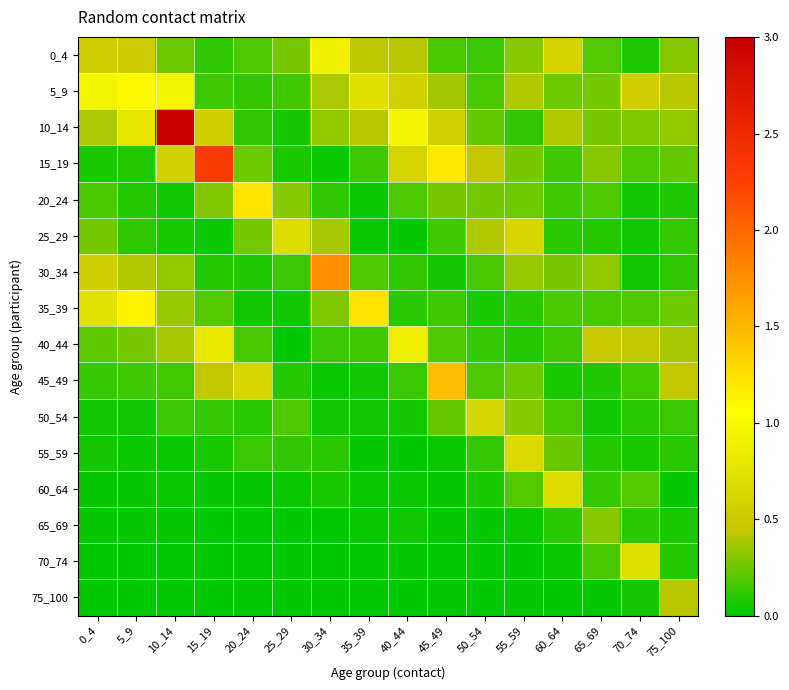

How many data points does each series have?

16